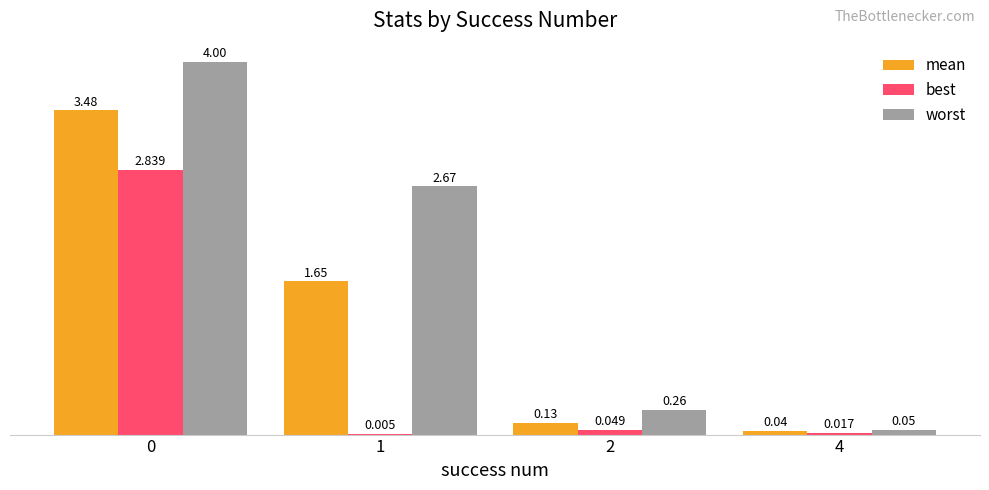

What are all the series names shown in the legend?

mean, best, worst